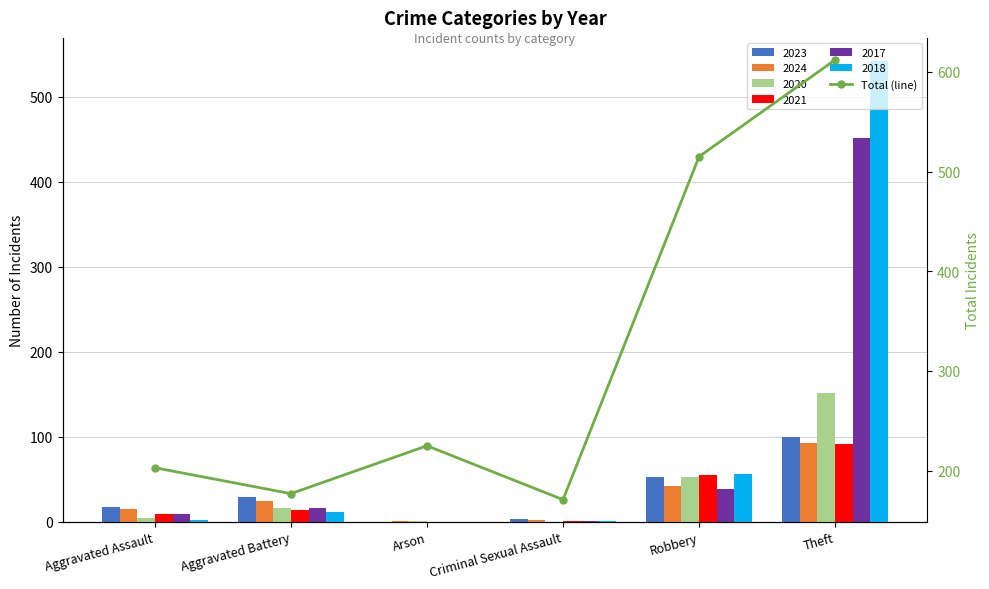

List the labels in order of value, largest first.

Theft, Robbery, Arson, Aggravated Assault, Aggravated Battery, Criminal Sexual Assault